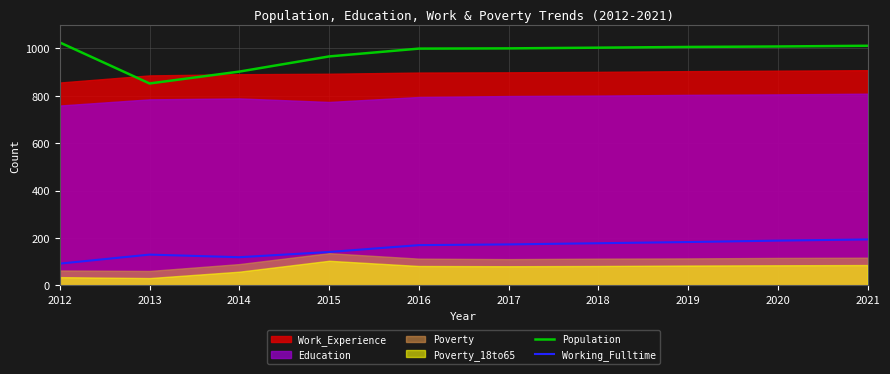

True or false: Population has a value of 1006 at 2019.

True